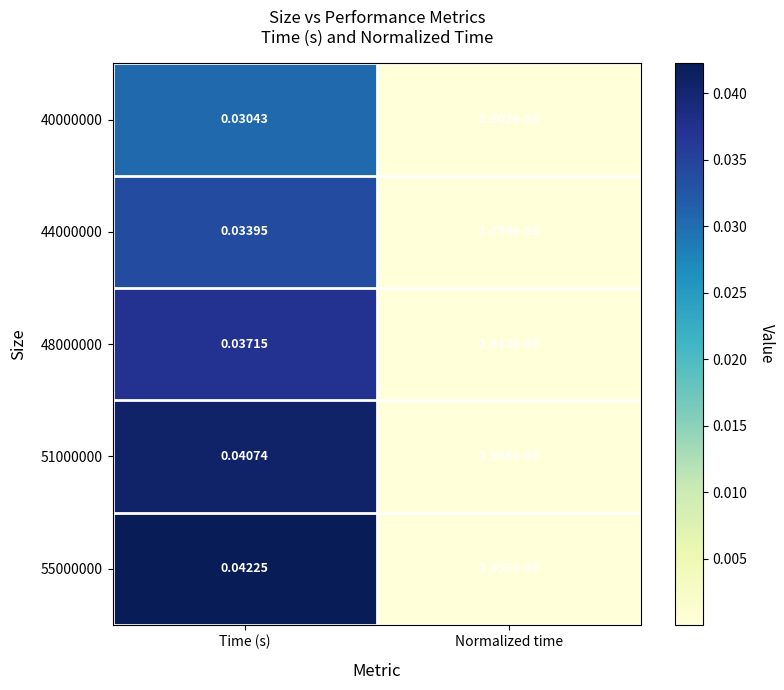

Which series has the largest total across all categories?

55000000